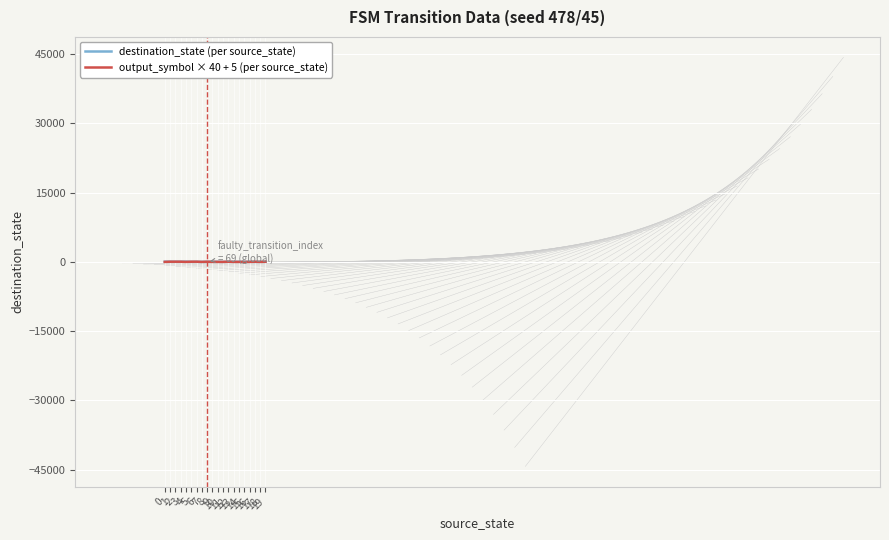

Which series has the largest total across all categories?

destination_state (per source_state)